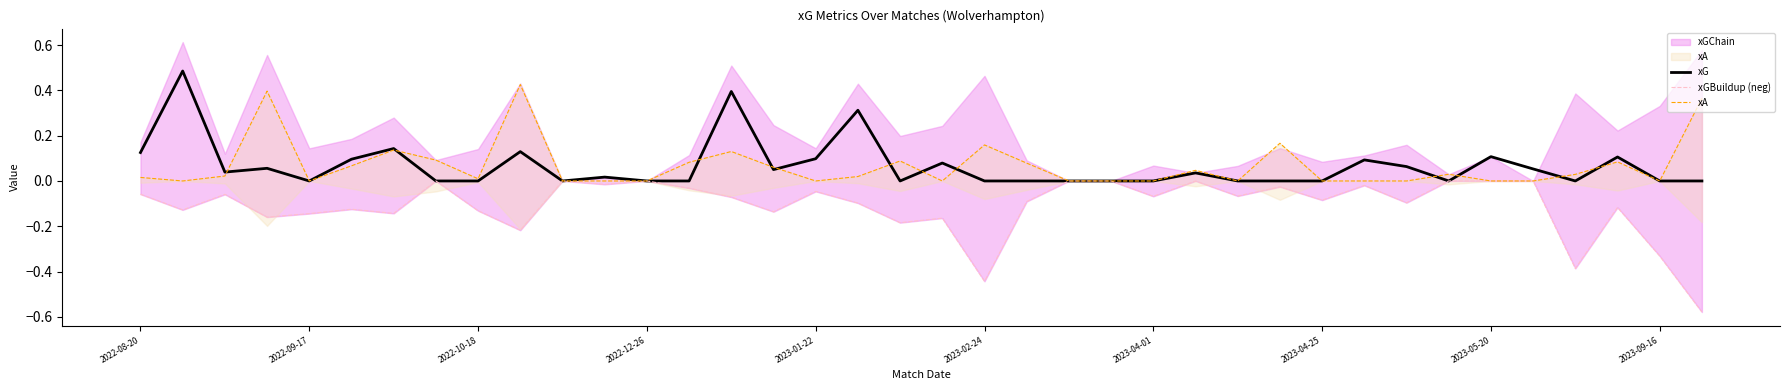

Is it true that xGBuildup (neg) equals -0.1 at 19?

False